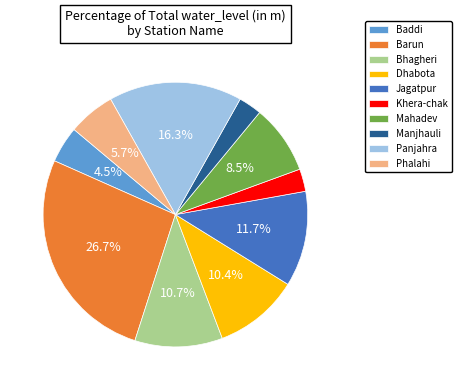

To the nearest percent, what percentage of the pie is Barun?

27%